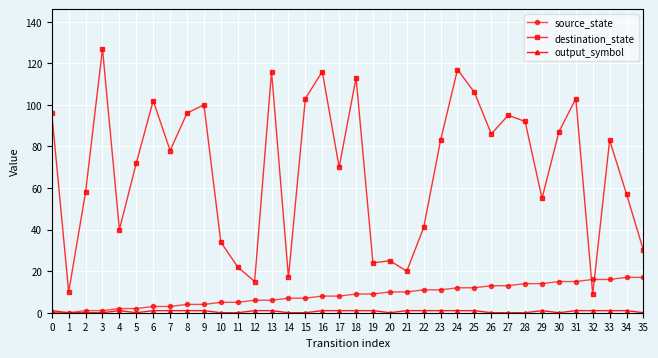

What is the maximum value shown in the chart?

127